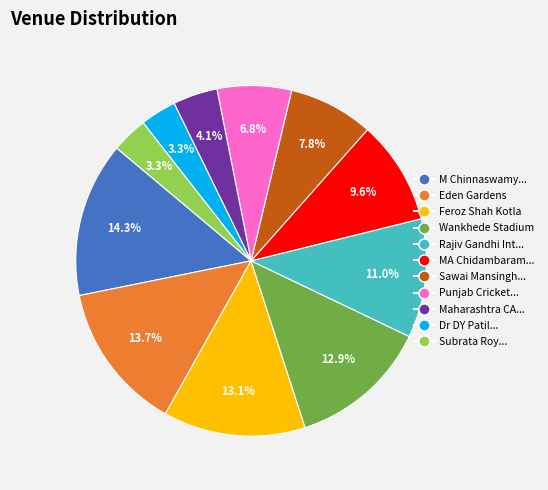

Is there any slice that represents more than half of the pie?

No